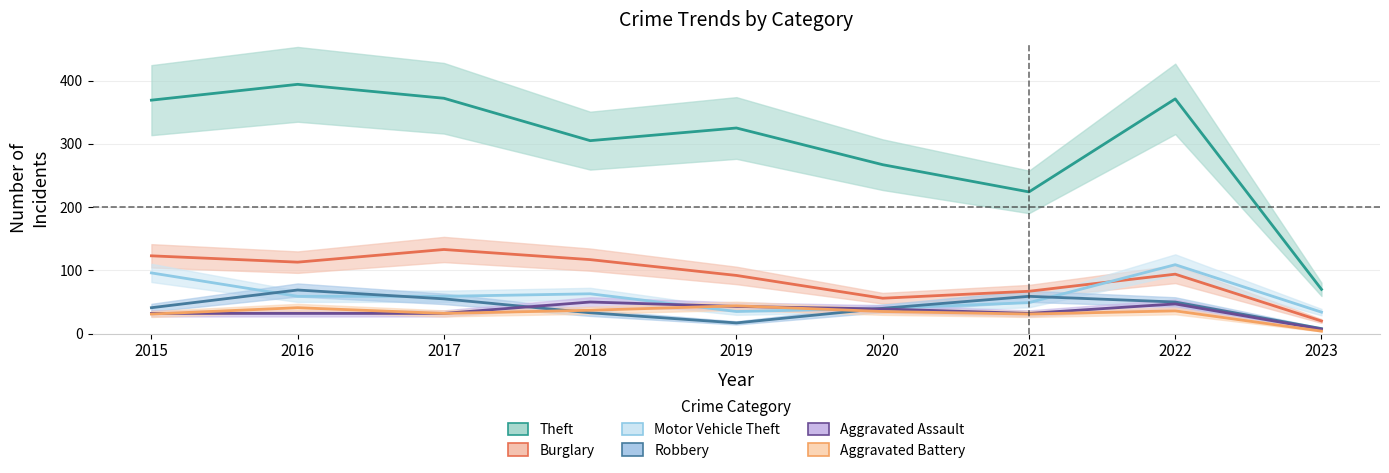

True or false: Robbery has a value of 68 at 2015.

False